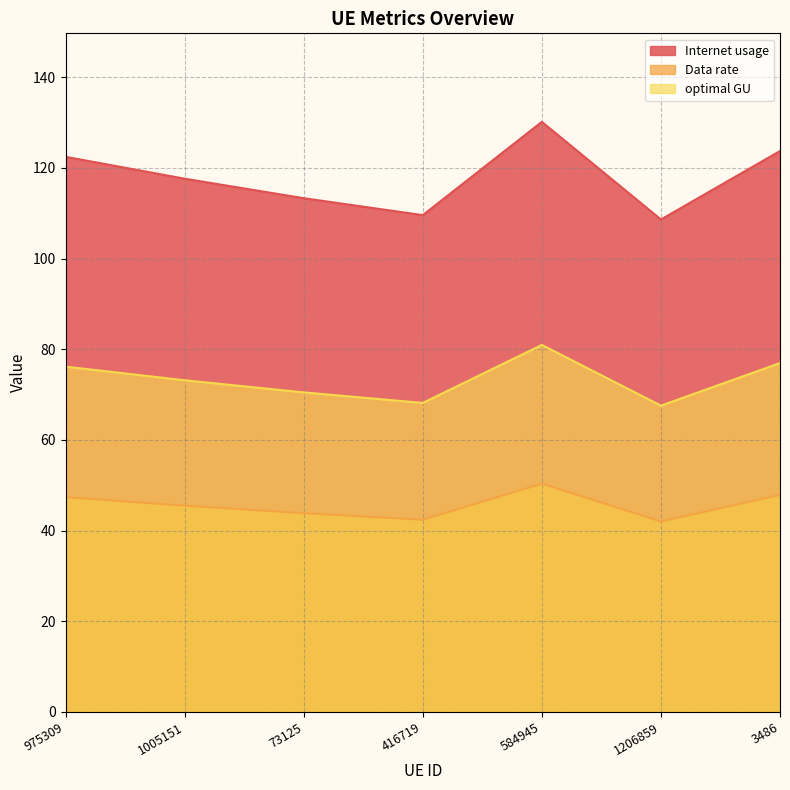

Is the value of Data rate at 416719 greater than the value of Internet usage at 73125?

No